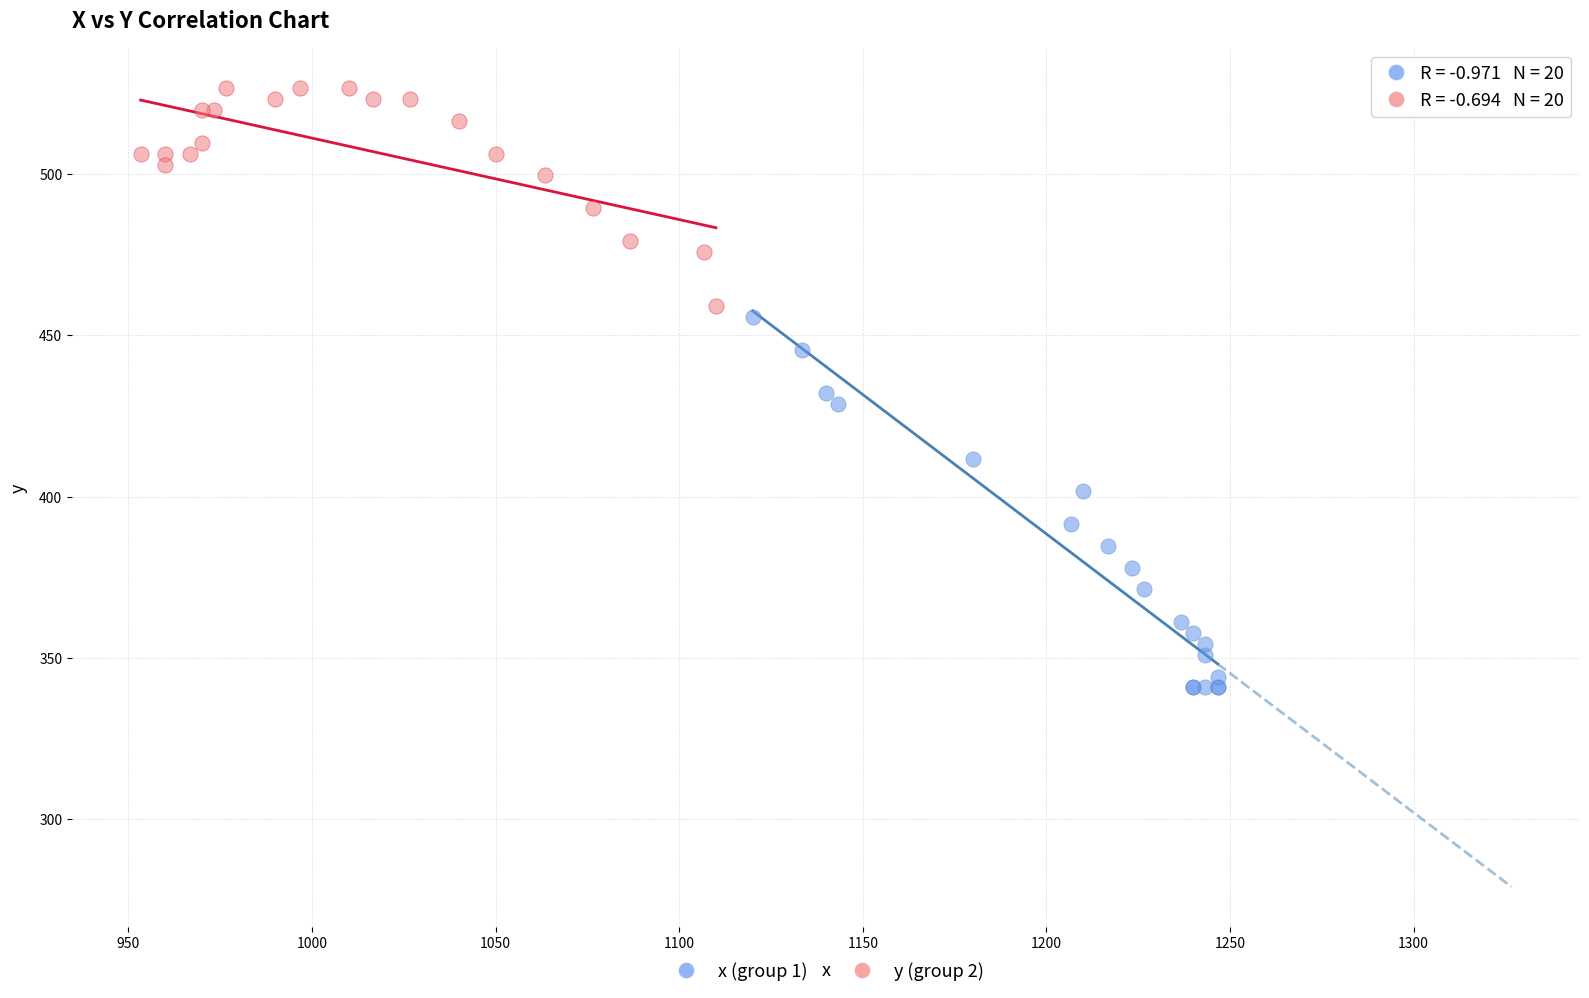

Which series contains the lowest Y value?

x (group 1)